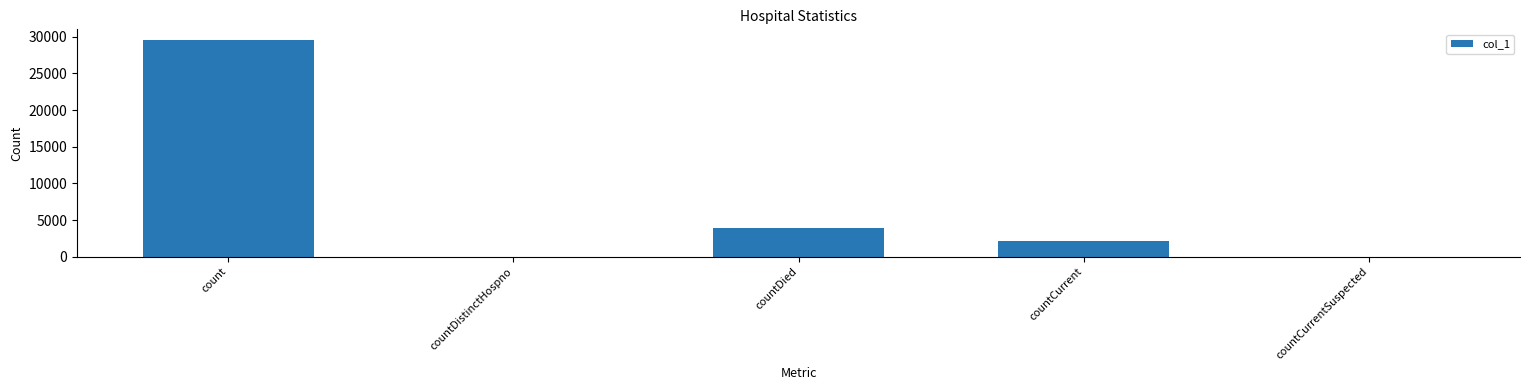

Where does the data first go above 2162?

count